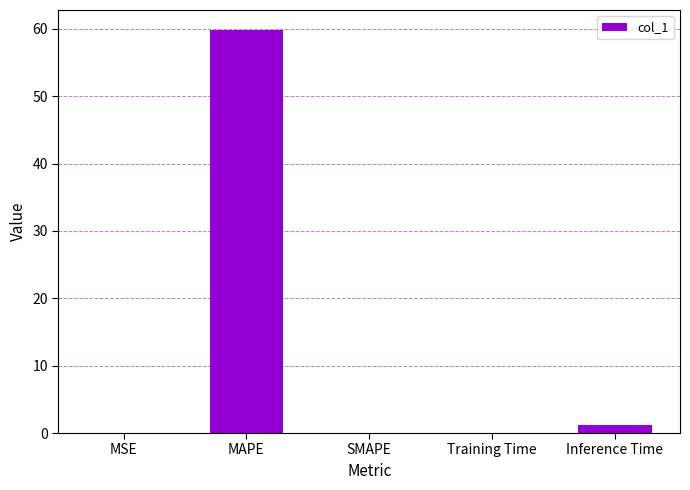

What is the maximum value shown in the chart?

59.8